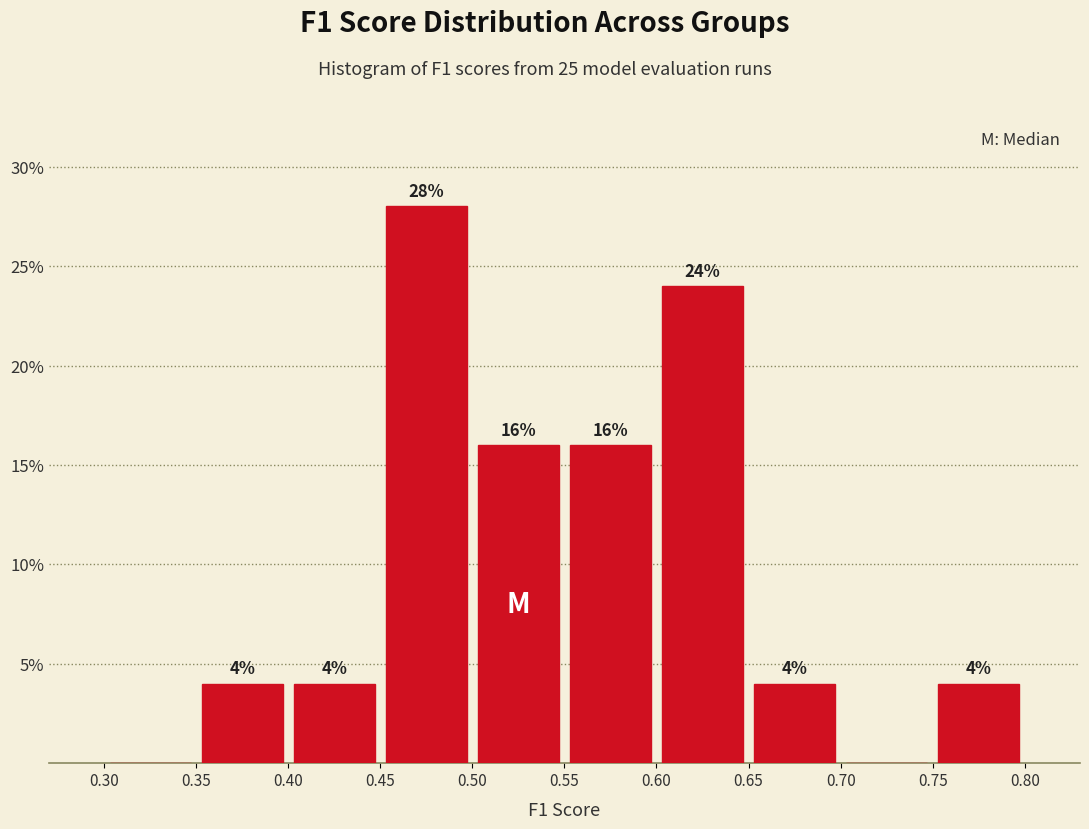

Which range on the x-axis has the tallest bar?

0.45 to 0.50